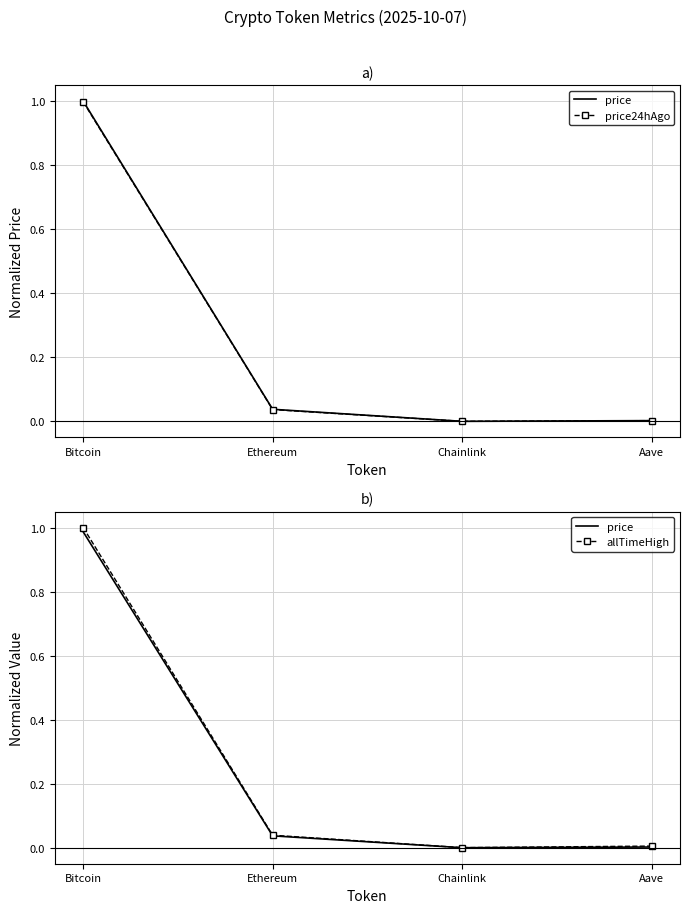

What is the sum of all price24hAgo values?

1.0